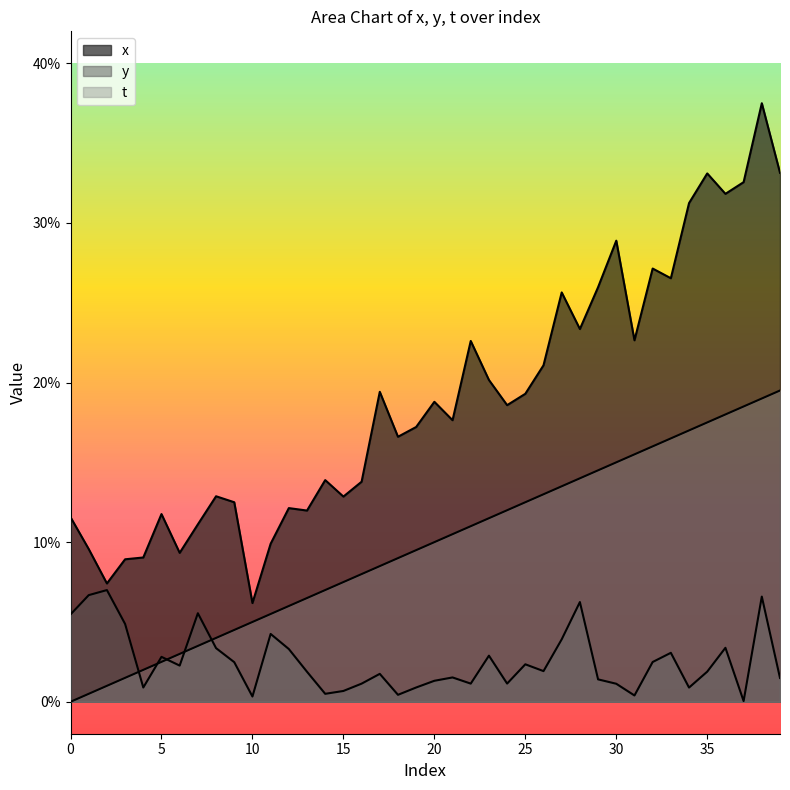

Which category has the highest value across all series?

38